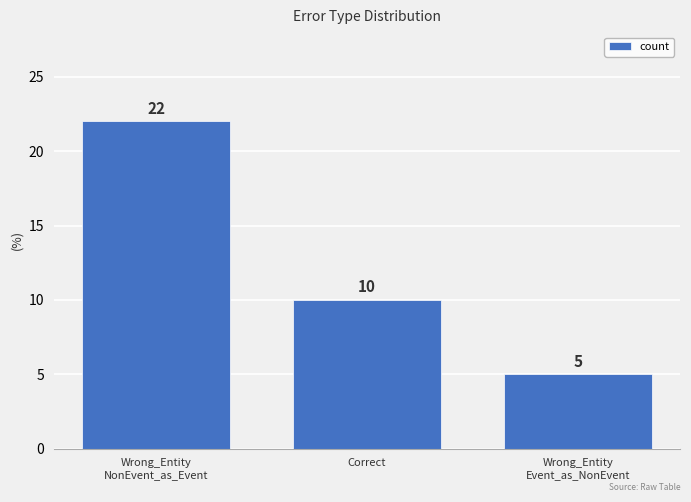

Is it true that the value at Wrong_Entity
Event_as_NonEvent is 8?

False